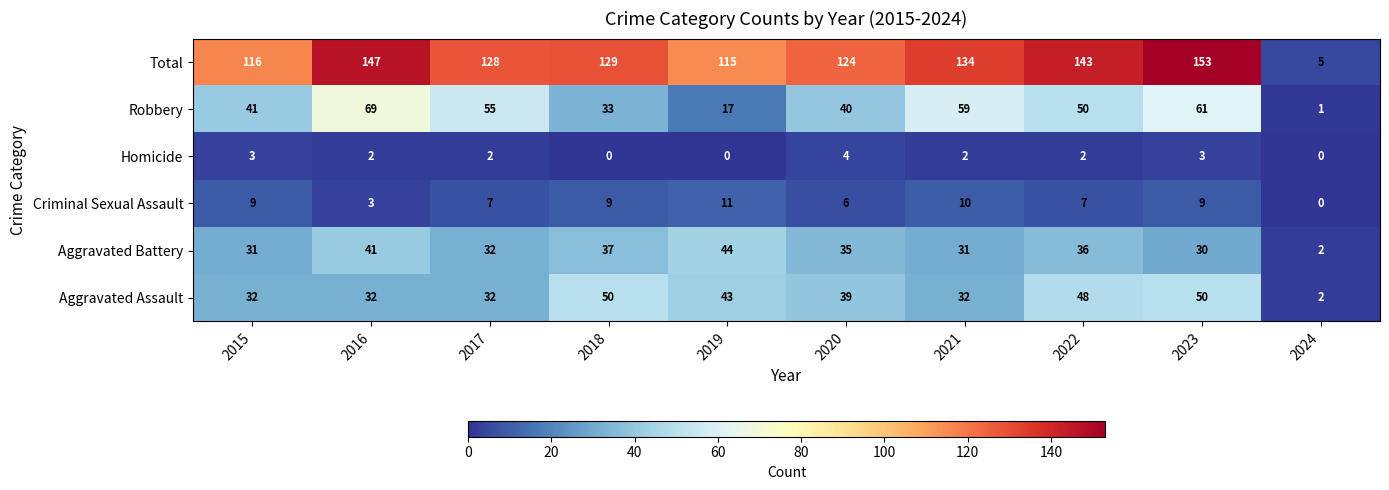

What is the difference between the maximum and minimum values in the Robbery series?

68